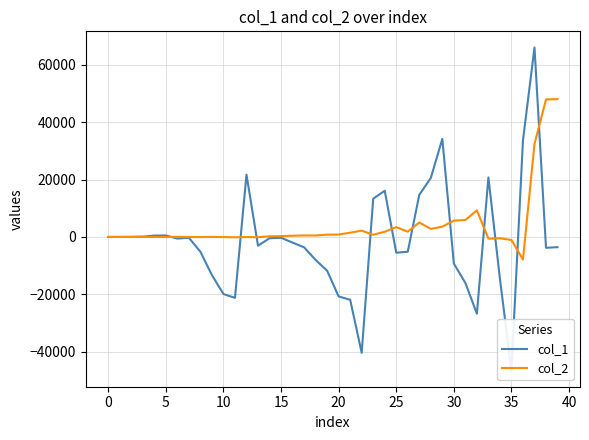

What value does the col_1 series have at 35?

-46604.1